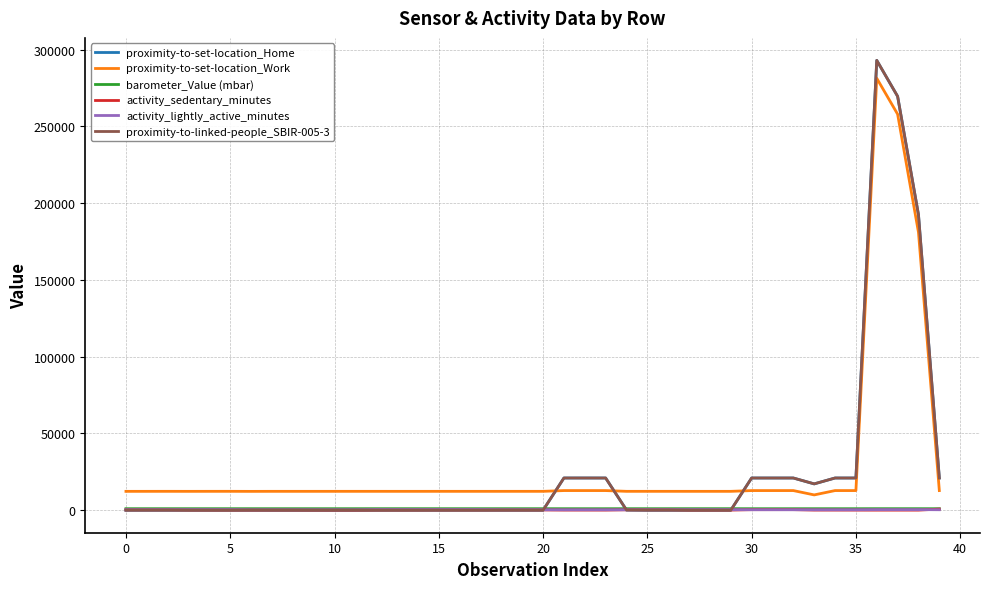

True or false: proximity-to-set-location_Work and activity_lightly_active_minutes intersect in this chart.

False